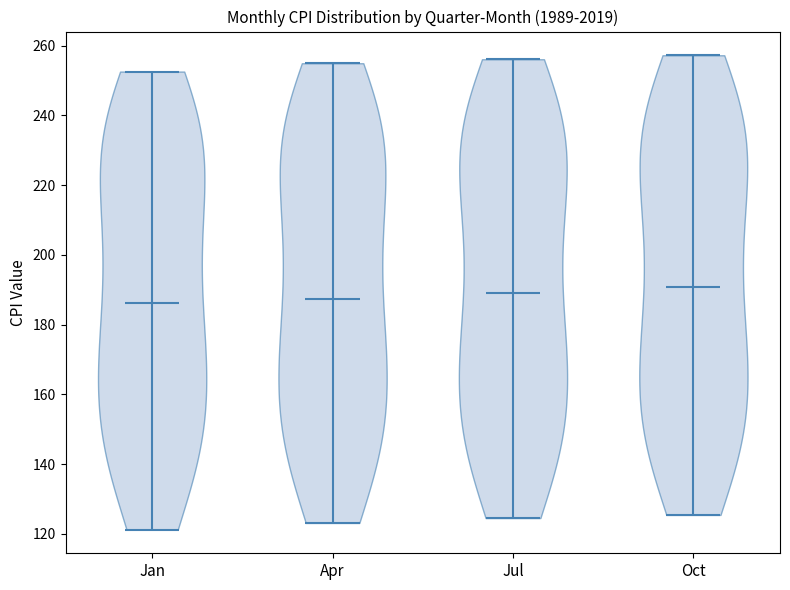

Reading left to right, read every violin against the y-axis: where its median line is, and the lowest and highest points it reaches. The values are not printed on the chart, so give them approximately, as read against the axis.

Jan: median line 186, lowest point 122, highest point 252
Apr: median line 188, lowest point 124, highest point 254
Jul: median line 190, lowest point 124, highest point 256
Oct: median line 190, lowest point 126, highest point 258